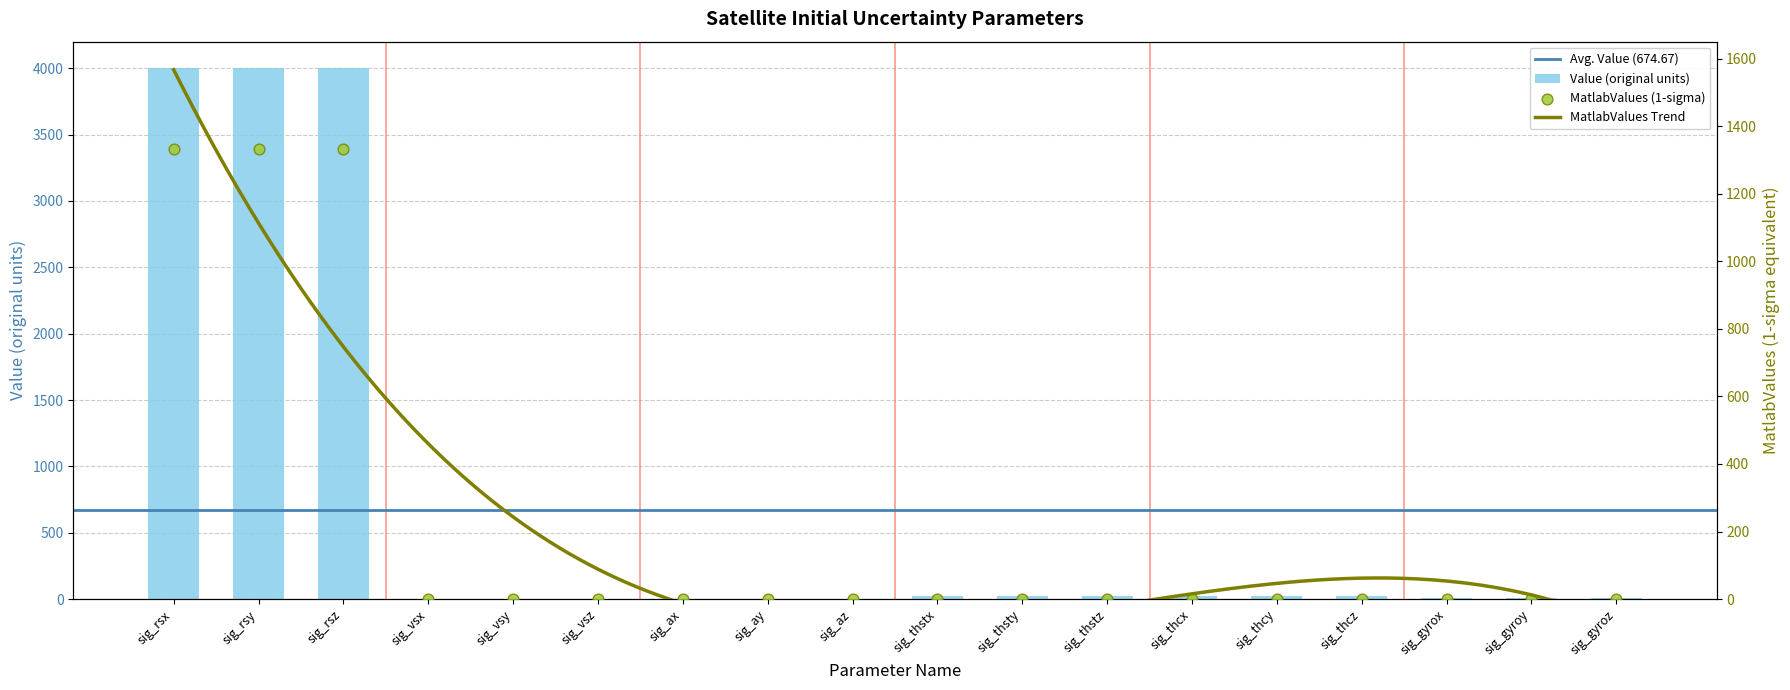

Which series reaches the minimum Y coordinate?

MatlabValues